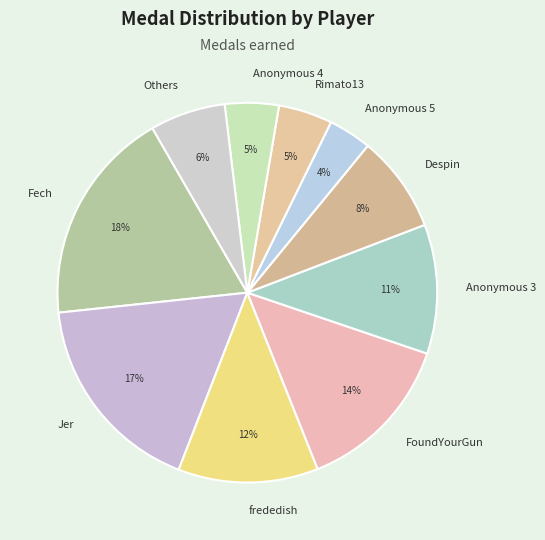

Is it true that Fech is 18% of the pie?

True